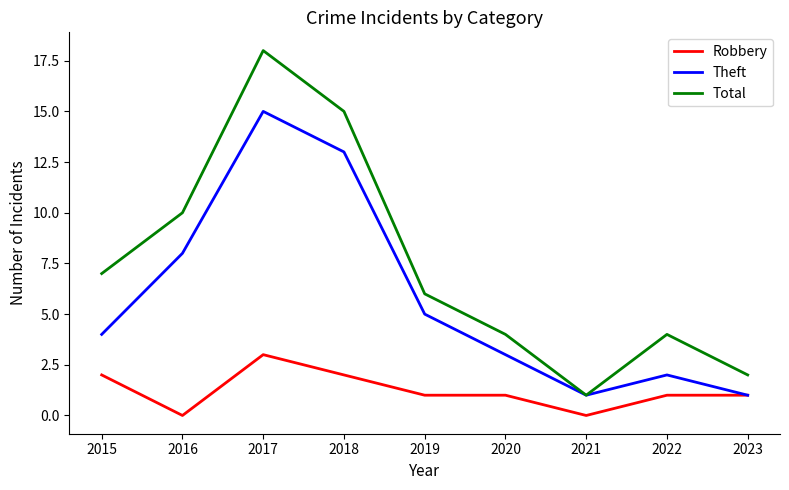

List the series in order of their overall mean, highest first.

Total, Theft, Robbery